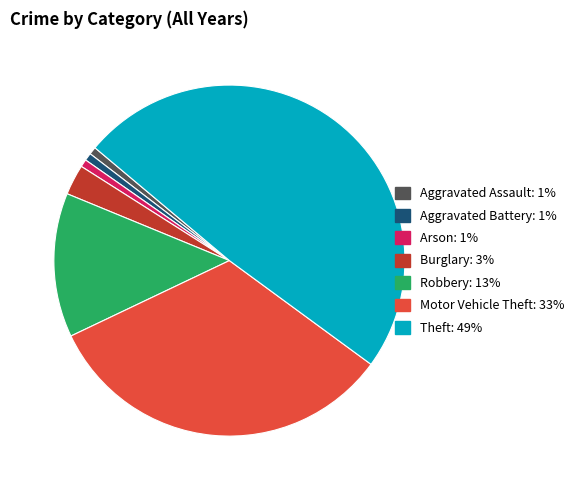

Is it true that Robbery is 13% of the pie?

True